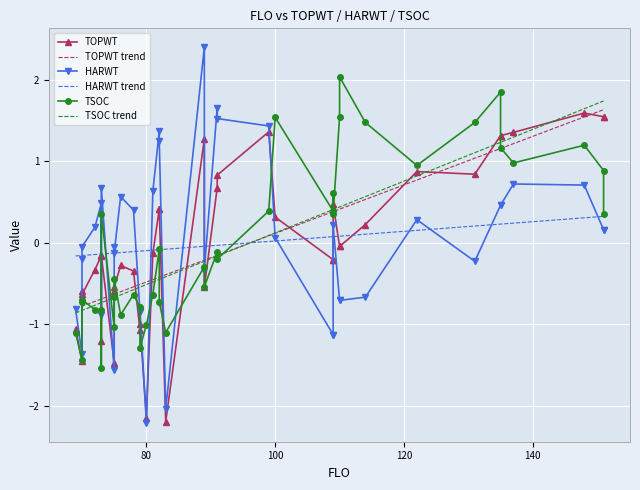

Reading right to left, what are all the values shown in this chart?

TOPWT: 1.5	1.5	1.6	1.4	1.3	1.3	0.8	0.9	0.2	-0.0	-0.0	0.5	-0.2	-0.2	0.3	1.4	0.8	0.7	-0.5	1.3	-2.2	0.4	0.4	-0.1	-2.1	-1.0	-1.1	-0.3	-0.3	-0.5	-0.6	-1.5	-0.2	-1.2	-0.2	-0.3	-0.6	-0.6	-1.4	-1.1
TOPWT trend: 1.6	1.6	1.5	1.2	1.2	1.2	1.0	0.8	0.5	0.4	0.4	0.4	0.4	0.4	0.1	0.1	-0.2	-0.2	-0.2	-0.2	-0.4	-0.4	-0.4	-0.5	-0.5	-0.5	-0.5	-0.5	-0.6	-0.6	-0.6	-0.6	-0.7	-0.7	-0.7	-0.7	-0.8	-0.8	-0.8	-0.8
HARWT: 0.2	0.2	0.7	0.7	0.5	0.5	-0.2	0.3	-0.7	-0.7	-0.7	0.2	-1.1	-1.1	0.1	1.4	1.5	1.7	-0.3	2.4	-2.0	1.3	1.4	0.6	-2.2	-0.8	-0.8	0.4	0.6	-0.1	-0.0	-1.6	0.7	-0.9	0.5	0.2	-0.0	-0.2	-1.4	-0.8
HARWT trend: 0.3	0.3	0.3	0.2	0.2	0.2	0.2	0.2	0.1	0.1	0.1	0.1	0.1	0.1	0.0	0.0	-0.0	-0.0	-0.0	-0.0	-0.1	-0.1	-0.1	-0.1	-0.1	-0.1	-0.1	-0.1	-0.1	-0.1	-0.1	-0.1	-0.1	-0.1	-0.1	-0.1	-0.2	-0.2	-0.2	-0.2
TSOC: 0.4	0.9	1.2	1.0	1.2	1.9	1.5	0.9	1.5	2.0	1.5	0.4	0.6	0.4	1.5	0.4	-0.2	-0.1	-0.5	-0.3	-1.1	-0.7	-0.1	-0.6	-1.0	-1.3	-0.8	-0.6	-0.9	-0.4	-0.7	-1.0	0.4	-1.5	-0.8	-0.8	-0.7	-0.7	-1.4	-1.1
TSOC trend: 1.7	1.7	1.6	1.3	1.2	1.2	1.1	0.8	0.6	0.4	0.4	0.4	0.4	0.4	0.1	0.1	-0.2	-0.2	-0.2	-0.2	-0.4	-0.4	-0.4	-0.5	-0.5	-0.5	-0.5	-0.6	-0.6	-0.7	-0.7	-0.7	-0.7	-0.7	-0.7	-0.8	-0.8	-0.8	-0.8	-0.9